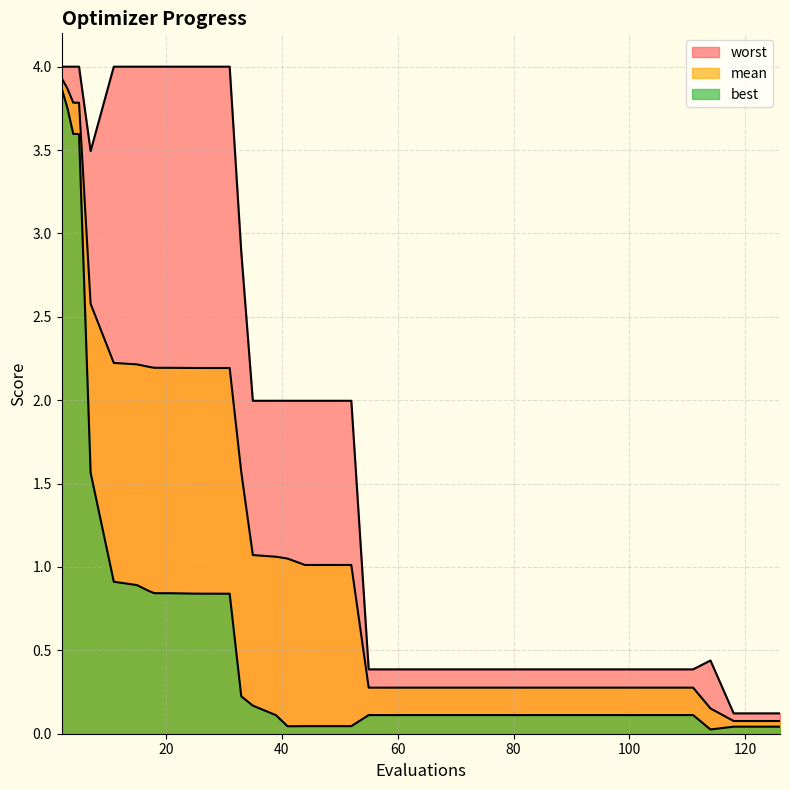

Reading left to right, transcribe all the data shown in this chart.

mean: 3.9	3.9	3.8	3.8	2.6	2.2	2.2	2.2	2.2	2.2	2.2	2.2	2.2	2.2	1.6	1.1	1.1	1.1	1.0	1.0	1.0	0.3	0.3	0.3	0.3	0.3	0.3	0.3	0.3	0.3	0.3	0.3	0.3	0.3	0.3	0.3	0.2	0.1	0.1	0.1
best: 3.9	3.8	3.6	3.6	1.6	0.9	0.9	0.9	0.8	0.8	0.8	0.8	0.8	0.8	0.2	0.2	0.1	0.0	0.0	0.0	0.0	0.1	0.1	0.1	0.1	0.1	0.1	0.1	0.1	0.1	0.1	0.1	0.1	0.1	0.1	0.1	0.0	0.0	0.0	0.0
worst: 4.0	4.0	4.0	4.0	3.5	4.0	4.0	4.0	4.0	4.0	4.0	4.0	4.0	4.0	2.9	2.0	2.0	2.0	2.0	2.0	2.0	0.4	0.4	0.4	0.4	0.4	0.4	0.4	0.4	0.4	0.4	0.4	0.4	0.4	0.4	0.4	0.4	0.1	0.1	0.1